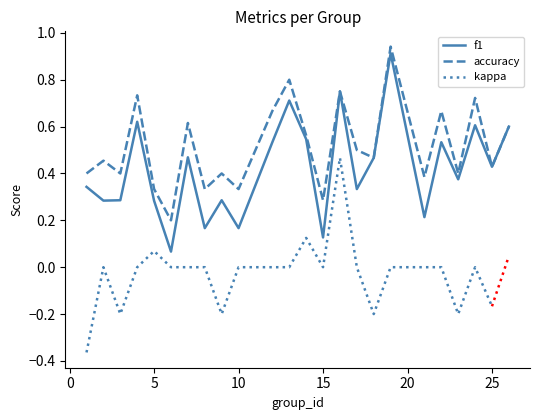

The value of f1 at 5 is 0.4. True or false?

False